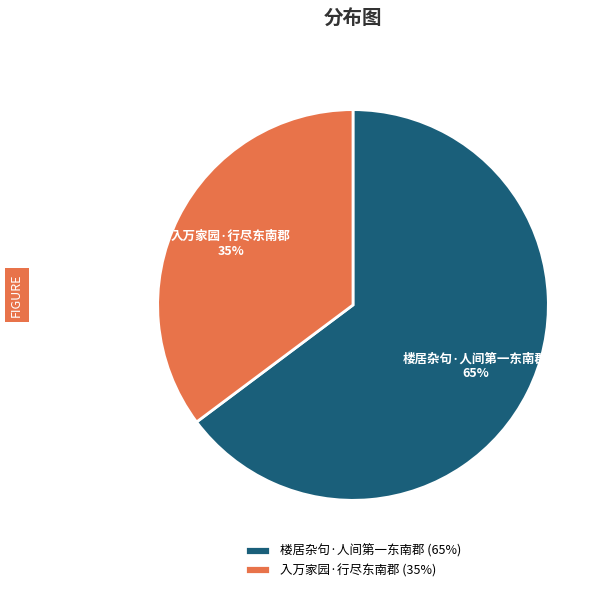

True or false: 楼居杂句·人间第一东南郡 accounts for 65% of the total.

True